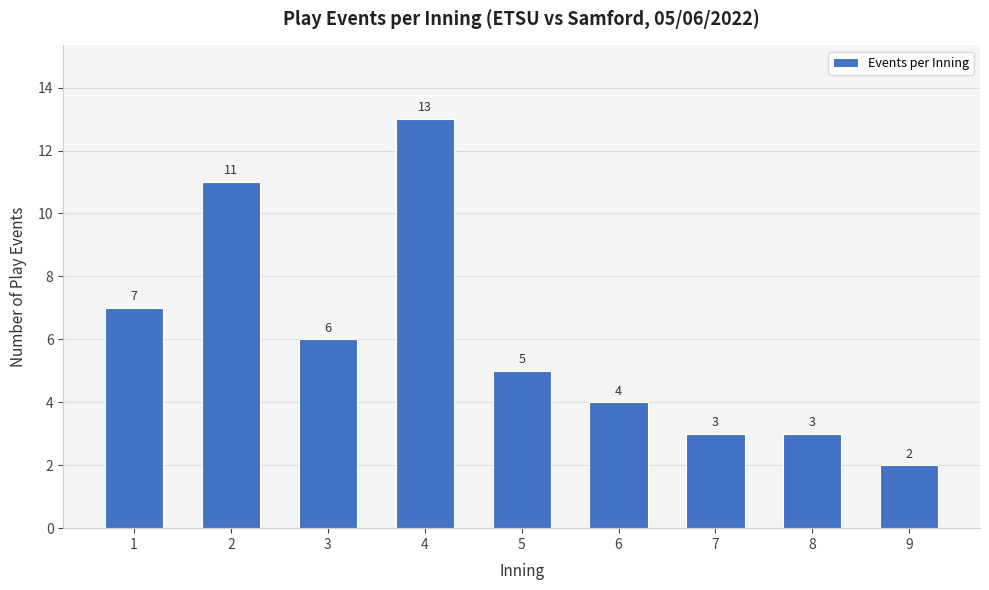

The chart shows a value of 3 at 8. True or false?

True